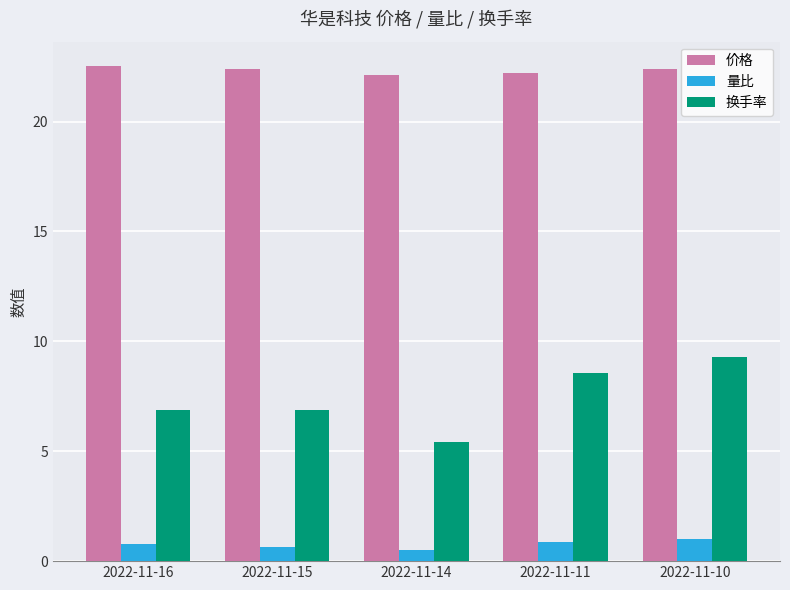

At which category is the sum across all series the highest?

2022-11-10